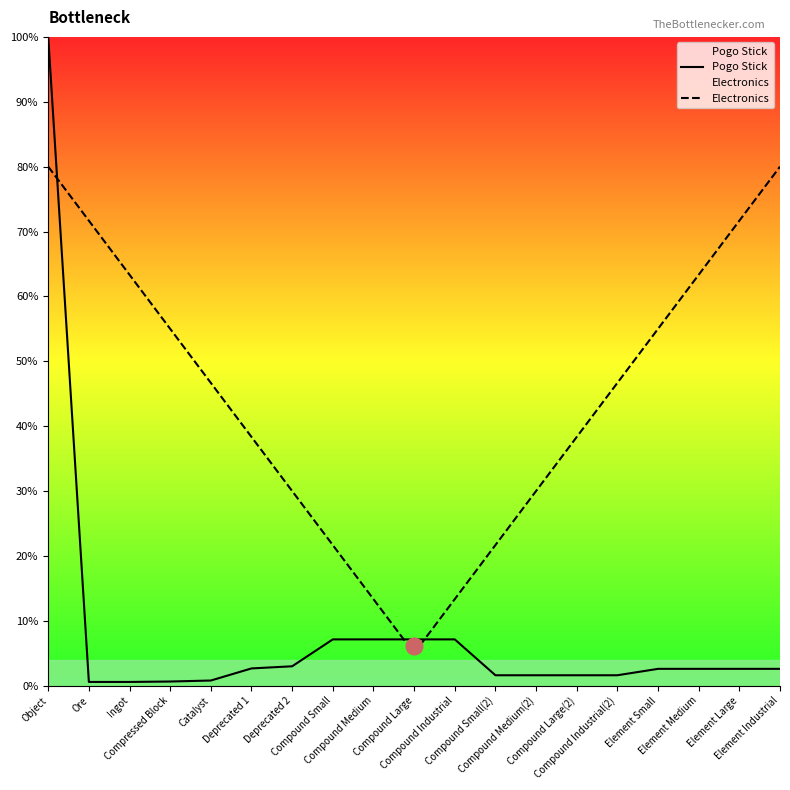

What is the difference between the maximum and minimum values in the Electronics series?

75.0